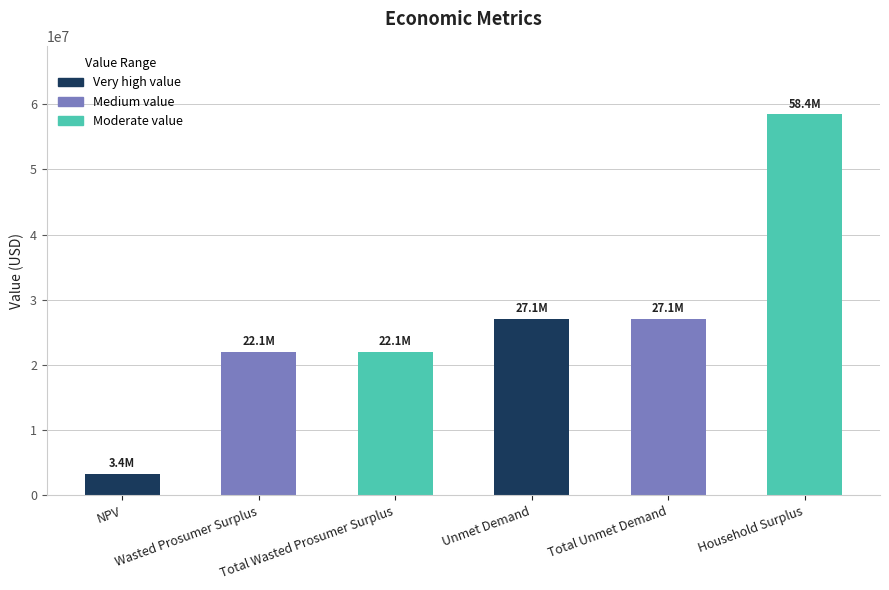

Reading left to right, what are all the values shown in this chart?

3355234.6	22068112.8	22068112.8	27084783.3	27084783.3	58436729.2